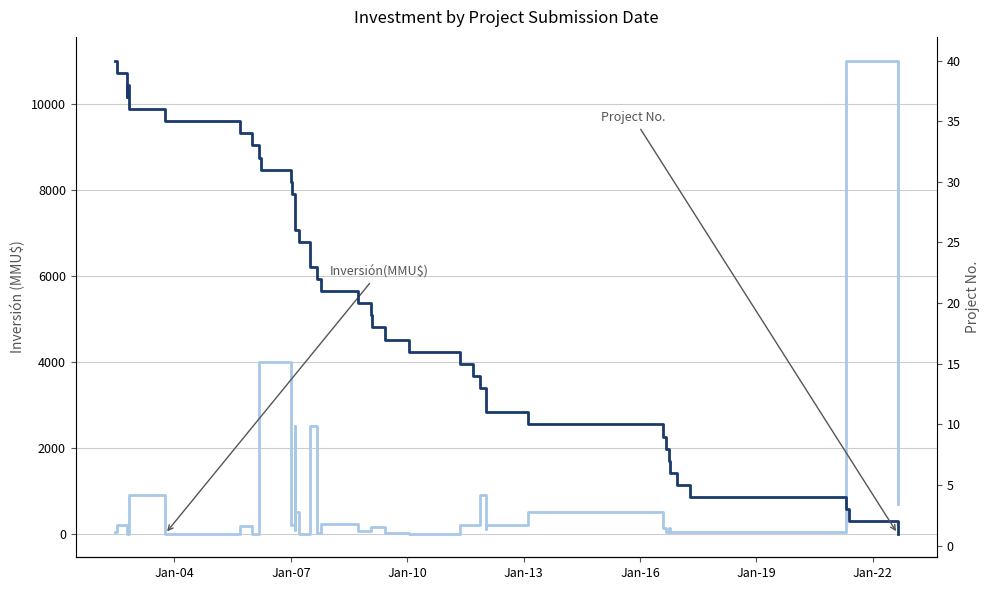

Which series has the largest total across all categories?

Inversión(MMU$)